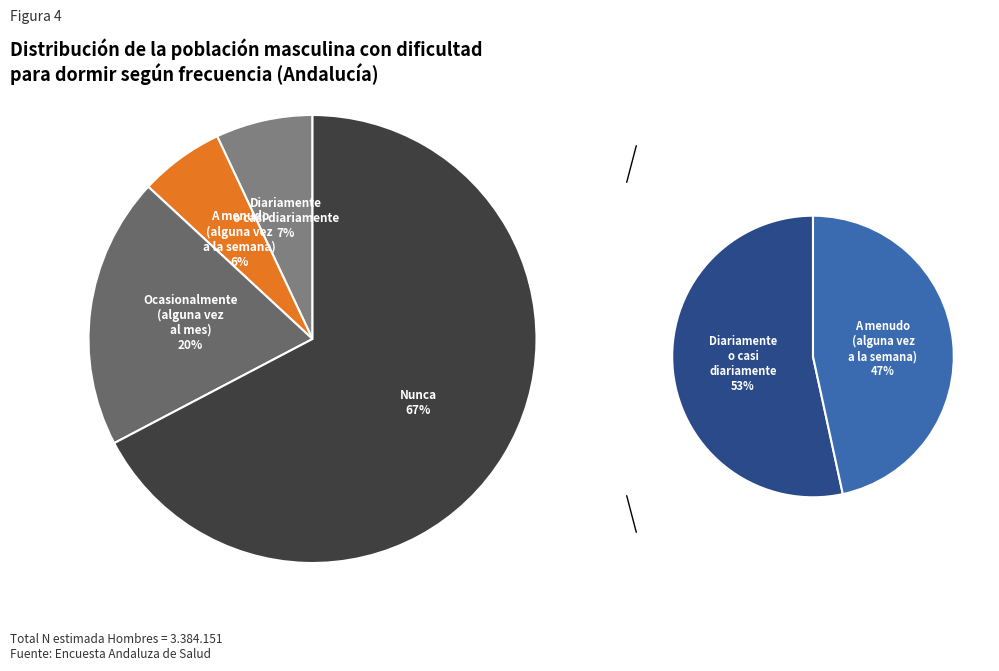

Between Nunca and Diariamente o casi diariamente, which is larger?

Nunca